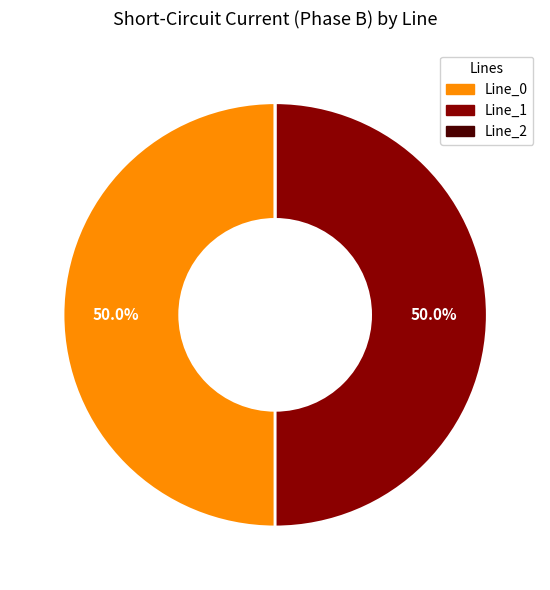

Approximately how many times larger is the value at Line_1 compared to Line_0?

1.0